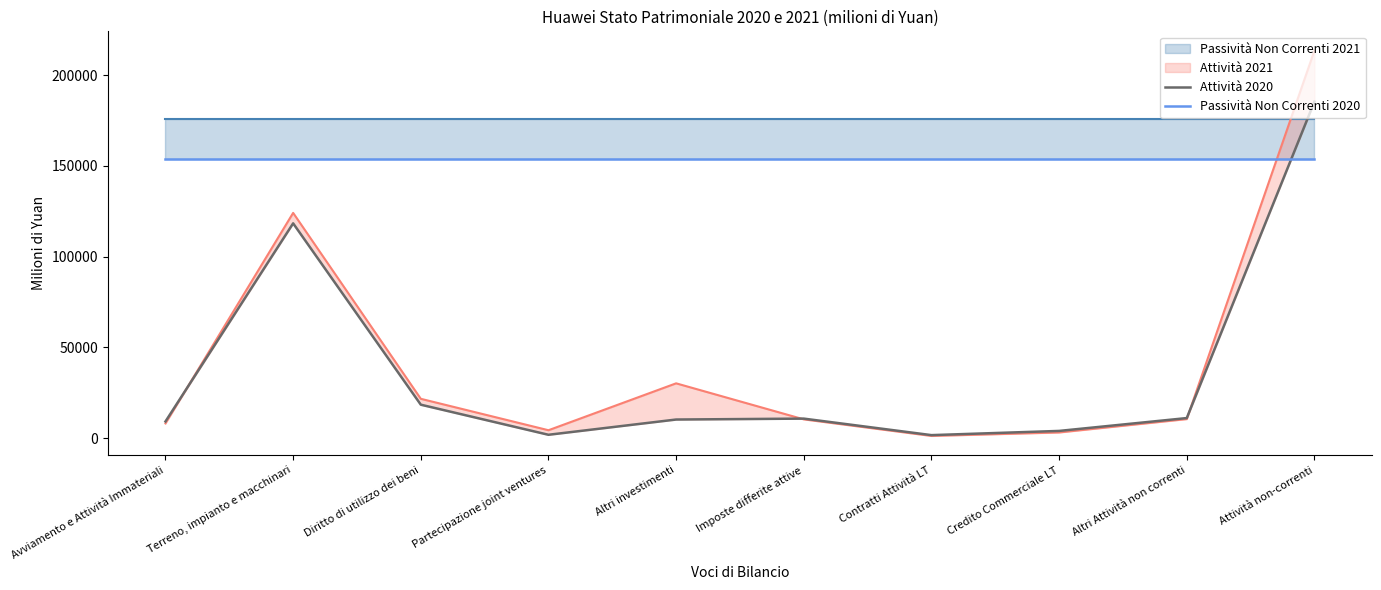

Is it true that Passività Non Correnti 2020 equals 154114 at Credito Commerciale LT?

True